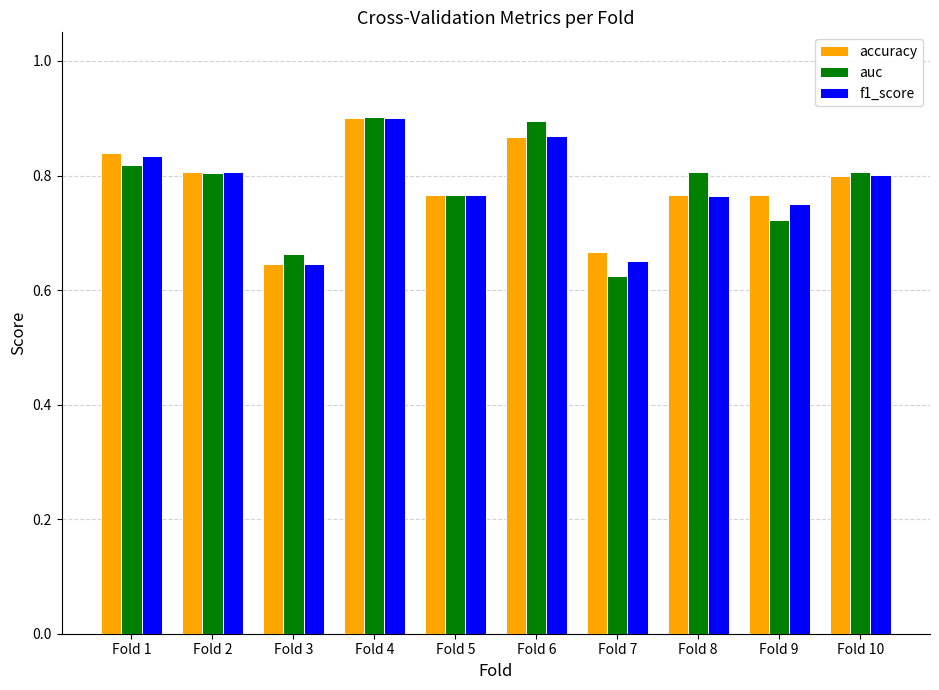

Is the value of f1_score at Fold 4 greater than the value of accuracy at Fold 9?

Yes